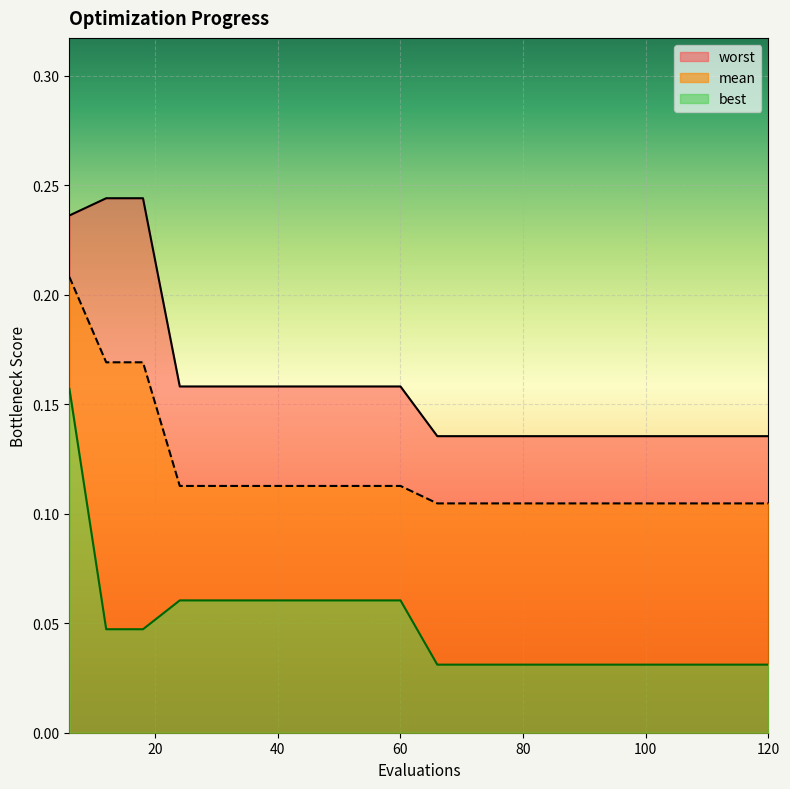

Reading right to left, extract all data points from this chart.

mean: 0.1	0.1	0.1	0.1	0.1	0.1	0.1	0.1	0.1	0.1	0.1	0.1	0.1	0.1	0.1	0.1	0.1	0.2	0.2	0.2
best: 0.0	0.0	0.0	0.0	0.0	0.0	0.0	0.0	0.0	0.0	0.1	0.1	0.1	0.1	0.1	0.1	0.1	0.0	0.0	0.2
worst: 0.1	0.1	0.1	0.1	0.1	0.1	0.1	0.1	0.1	0.1	0.2	0.2	0.2	0.2	0.2	0.2	0.2	0.2	0.2	0.2